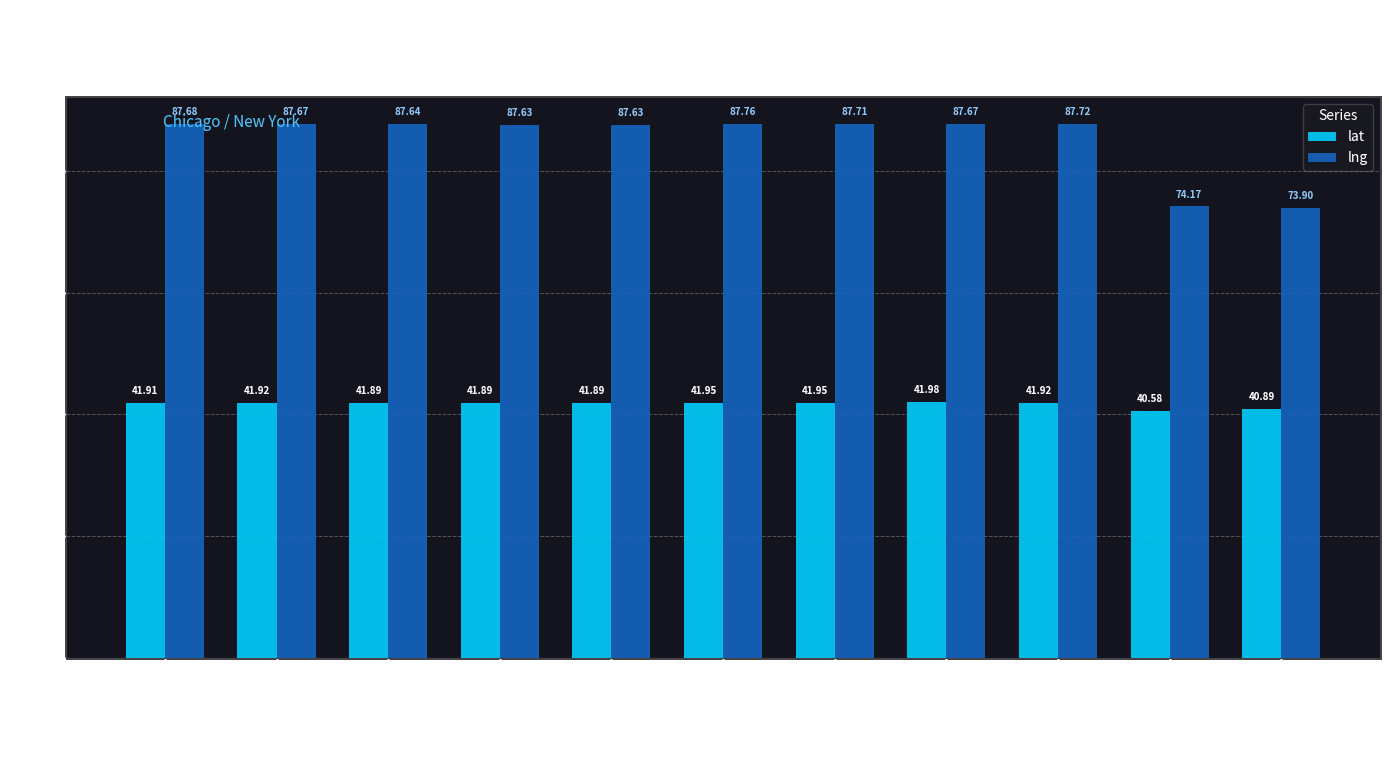

The lng series shows 49.9 at Club Lucky. True or false?

False